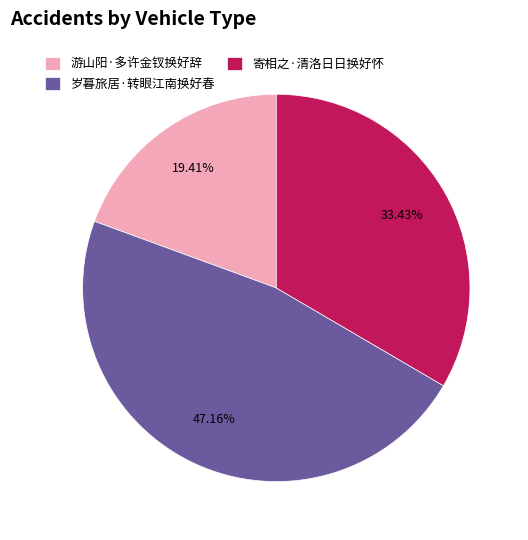

Approximately how many times larger is the value at 岁暮旅居·转眼江南换好春 compared to 游山阳·多许金钗换好辞?

2.4